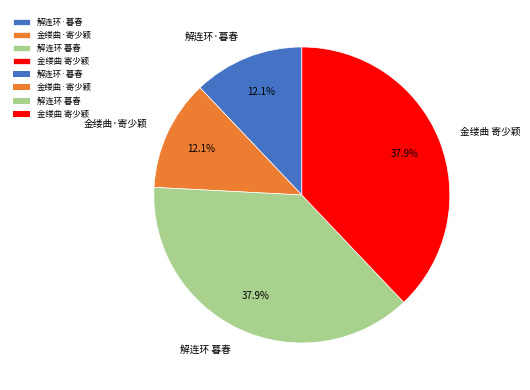

Count the number of slices in the pie.

4